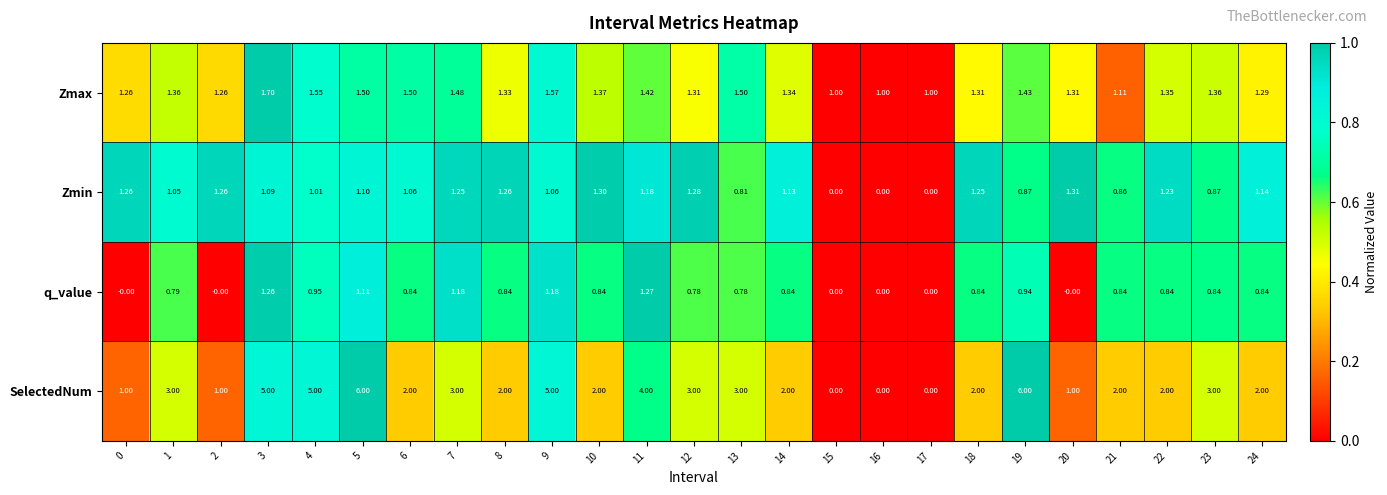

Which series has the largest range (max minus min)?

SelectedNum